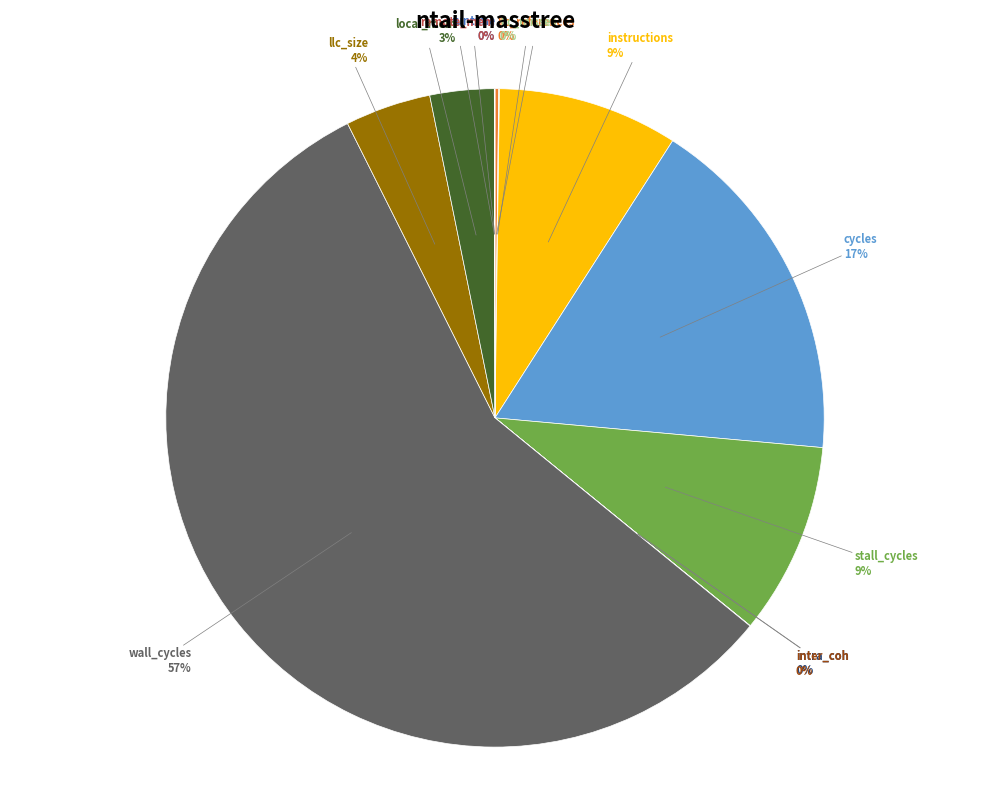

Is there a majority slice in this chart?

Yes